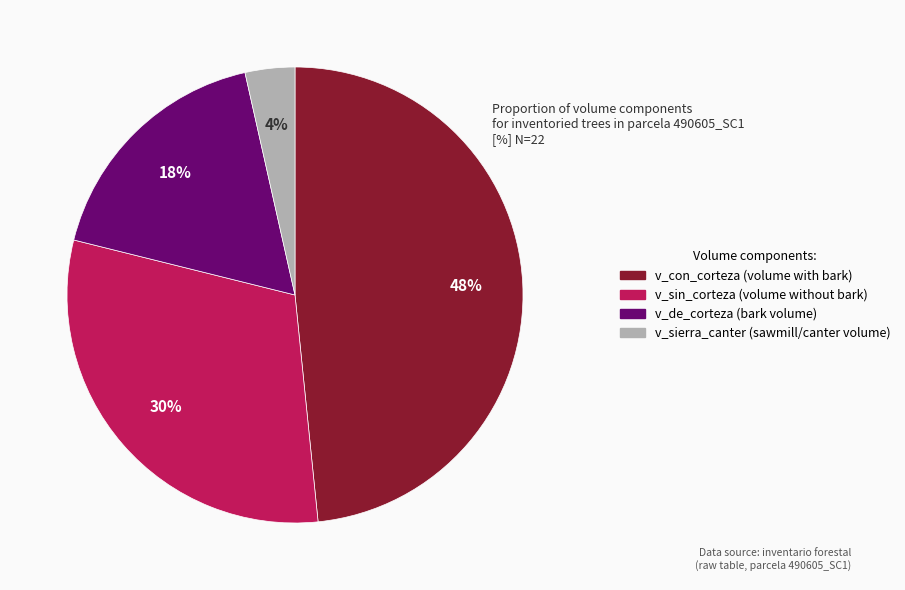

How many segments does this pie chart have?

4